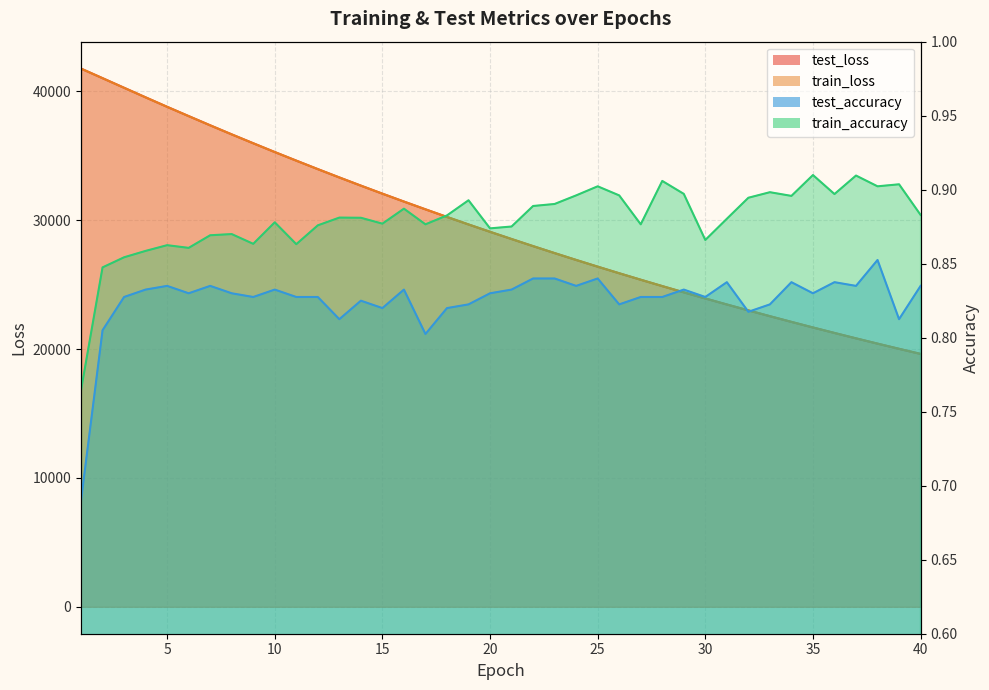

True or false: train_loss and test_loss cross at least once.

False